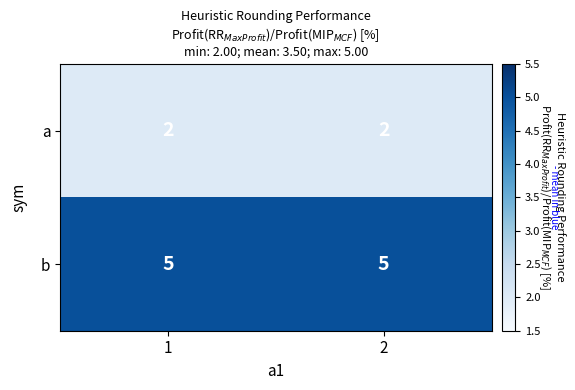

Reading right to left, transcribe all the data shown in this chart.

a: 2=2	1=2
b: 2=5	1=5